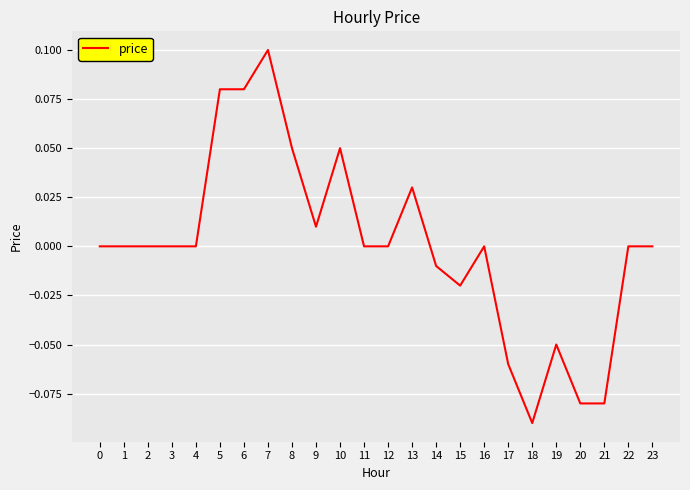

Which has a higher value, 7 or 20?

7